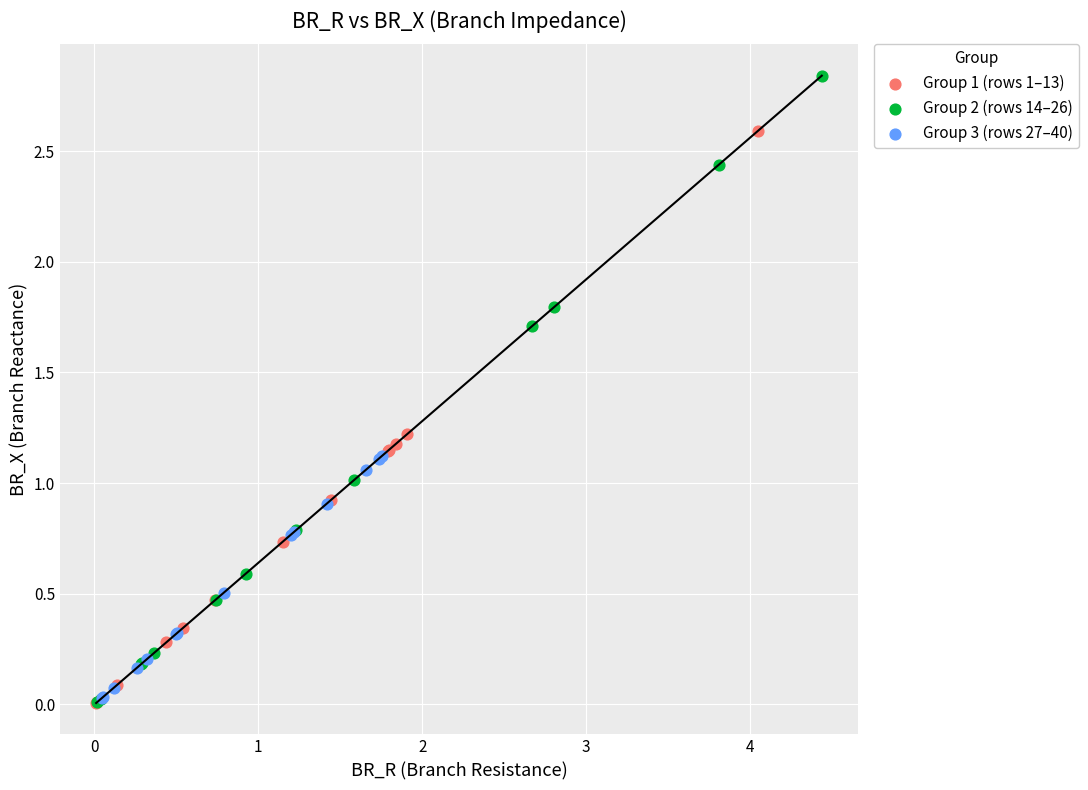

Which series reaches the maximum Y coordinate?

Group 2 (rows 14–26)